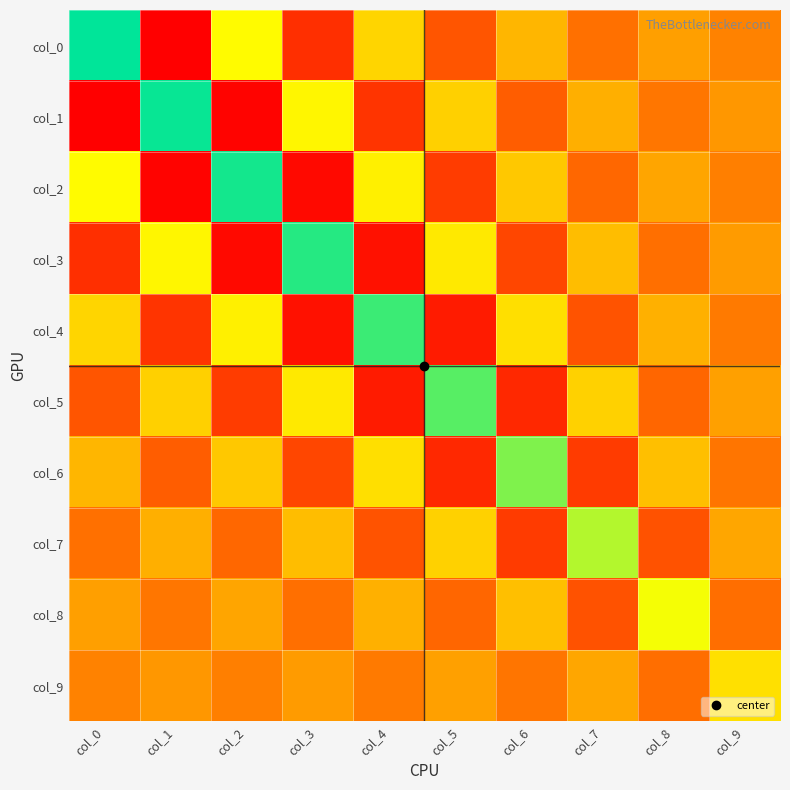

Reading right to left, transcribe all the data shown in this chart.

col_0: col_9=-0.3	col_8=0.6	col_7=-0.9	col_6=1.2	col_5=-1.5	col_4=1.8	col_3=-2.2	col_2=2.7	col_1=-3.1	col_0=4.7
col_1: col_9=0.3	col_8=-0.7	col_7=1.0	col_6=-1.3	col_5=1.7	col_4=-2.1	col_3=2.6	col_2=-3.0	col_1=4.6	col_0=-3.1
col_2: col_9=-0.4	col_8=0.8	col_7=-1.1	col_6=1.5	col_5=-2.0	col_4=2.4	col_3=-2.9	col_2=4.5	col_1=-3.0	col_0=2.7
col_3: col_9=0.5	col_8=-0.9	col_7=1.3	col_6=-1.8	col_5=2.3	col_4=-2.8	col_3=4.4	col_2=-2.9	col_1=2.6	col_0=-2.2
col_4: col_9=-0.5	col_8=1.0	col_7=-1.5	col_6=2.0	col_5=-2.6	col_4=4.2	col_3=-2.8	col_2=2.4	col_1=-2.1	col_0=1.8
col_5: col_9=0.6	col_8=-1.2	col_7=1.7	col_6=-2.3	col_5=4.0	col_4=-2.6	col_3=2.3	col_2=-2.0	col_1=1.7	col_0=-1.5
col_6: col_9=-0.7	col_8=1.4	col_7=-2.0	col_6=3.7	col_5=-2.3	col_4=2.0	col_3=-1.8	col_2=1.5	col_1=-1.3	col_0=1.2
col_7: col_9=0.8	col_8=-1.5	col_7=3.3	col_6=-2.0	col_5=1.7	col_4=-1.5	col_3=1.3	col_2=-1.1	col_1=1.0	col_0=-0.9
col_8: col_9=-0.9	col_8=2.8	col_7=-1.5	col_6=1.4	col_5=-1.2	col_4=1.0	col_3=-0.9	col_2=0.8	col_1=-0.7	col_0=0.6
col_9: col_9=2.1	col_8=-0.9	col_7=0.8	col_6=-0.7	col_5=0.6	col_4=-0.5	col_3=0.5	col_2=-0.4	col_1=0.3	col_0=-0.3